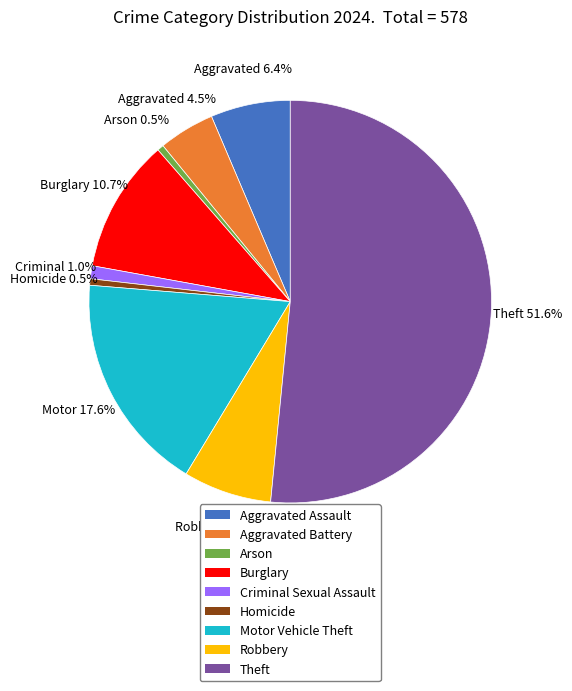

Which category has the biggest portion of the pie?

Theft